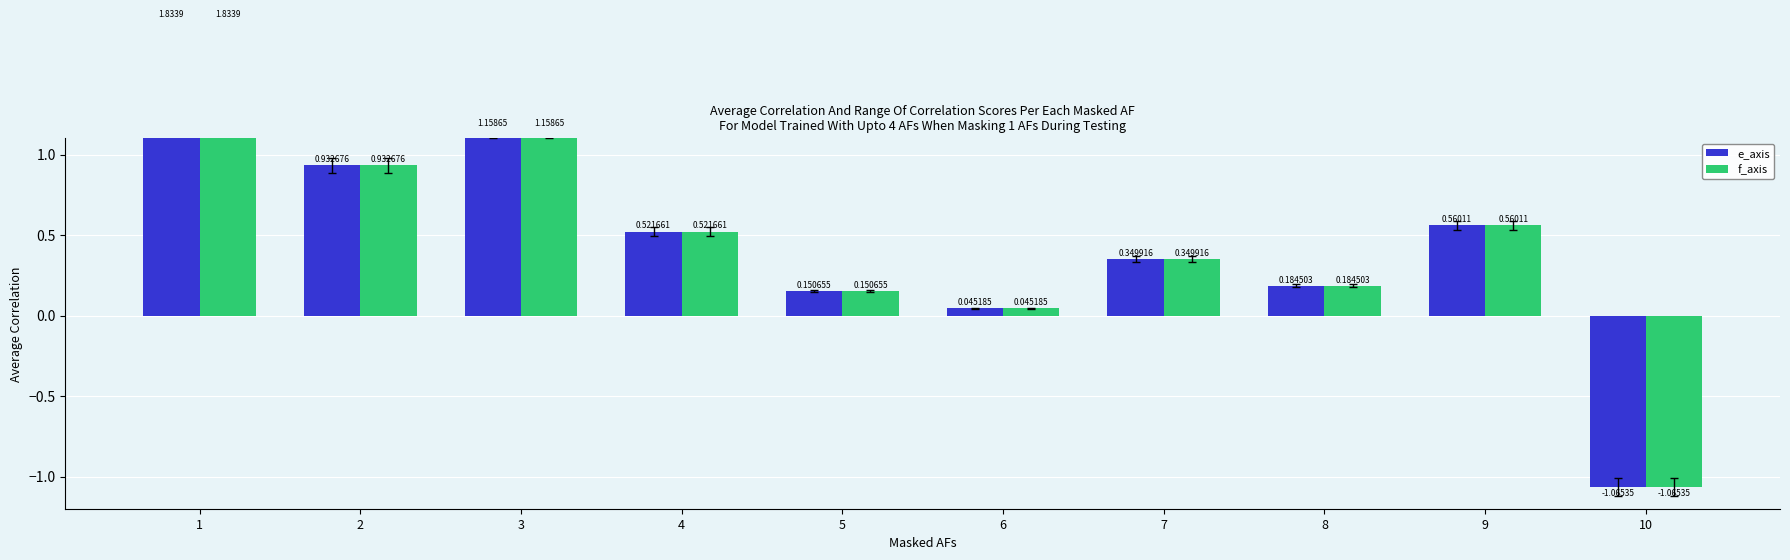

Between 7 and 9, which series saw the biggest shift?

e_axis